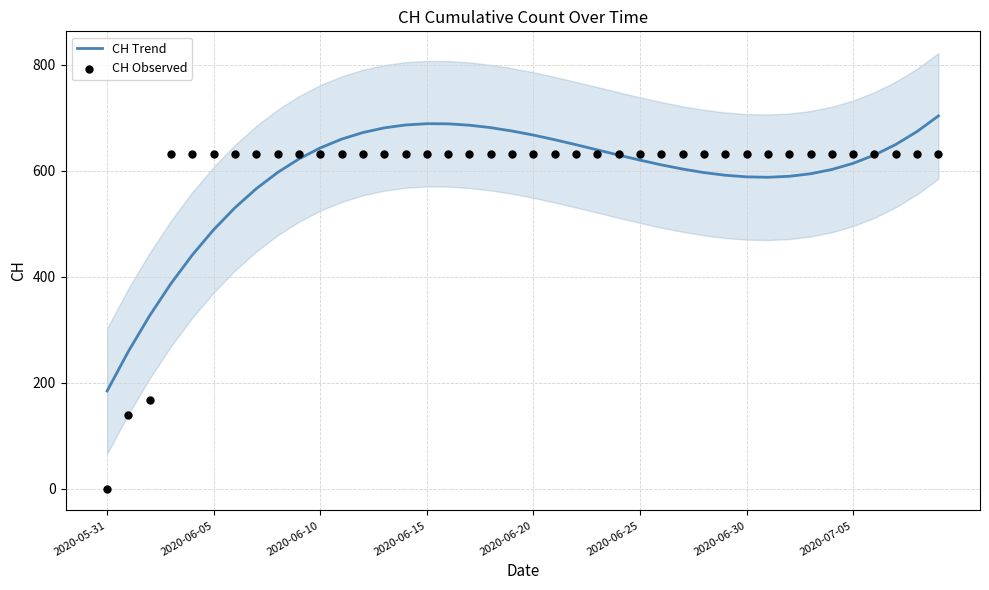

At which category is the sum across all series the highest?

39